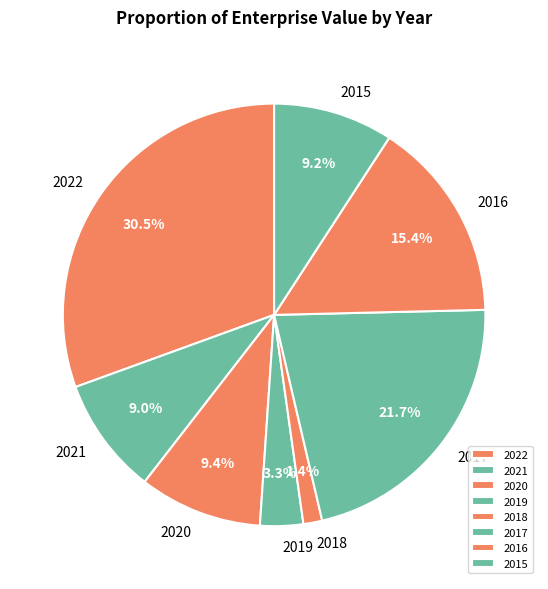

How many slices are in this pie chart?

8